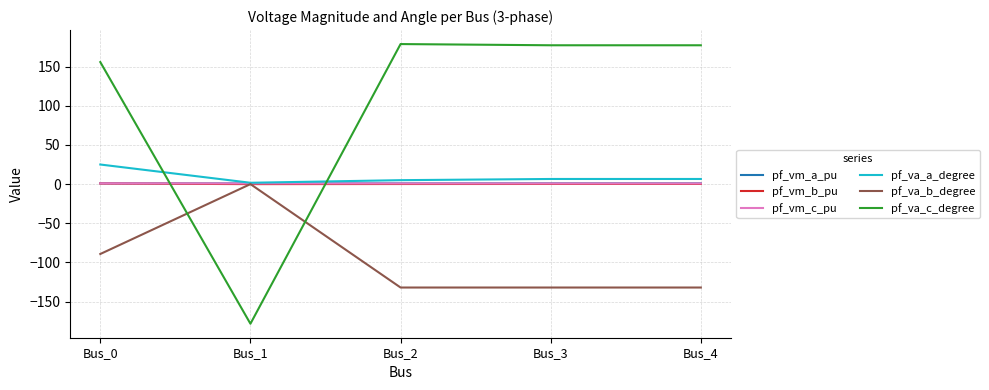

How many series are shown in this chart?

6